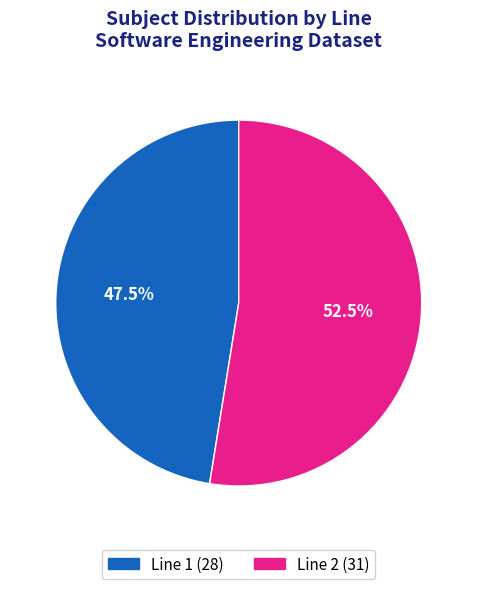

Is there a majority slice in this chart?

Yes